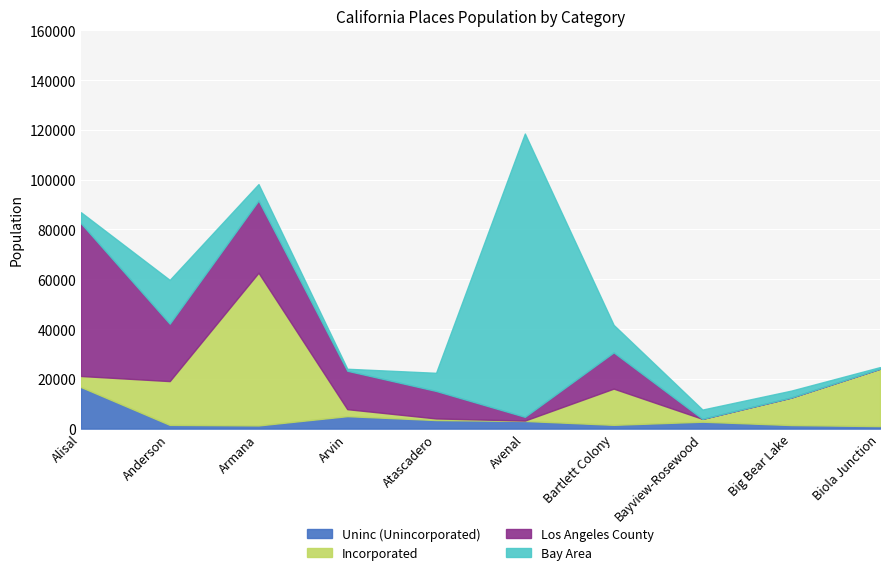

What is the total value across all series at Alisal?

86933